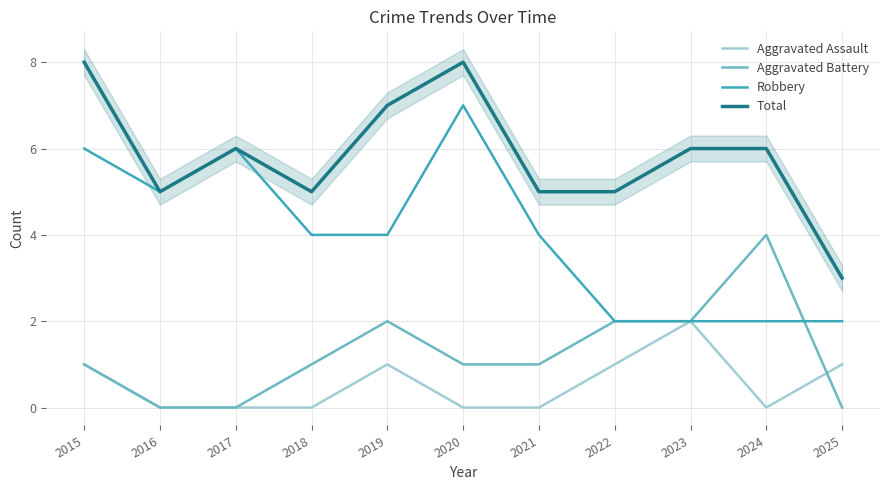

True or false: Robbery and Aggravated Assault intersect in this chart.

False